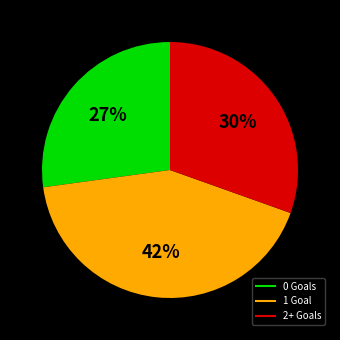

Does any single category account for the majority?

No